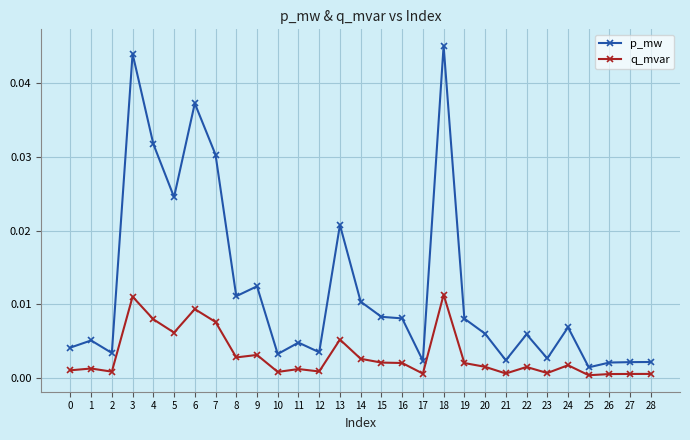

True or false: p_mw and q_mvar cross at least once.

False